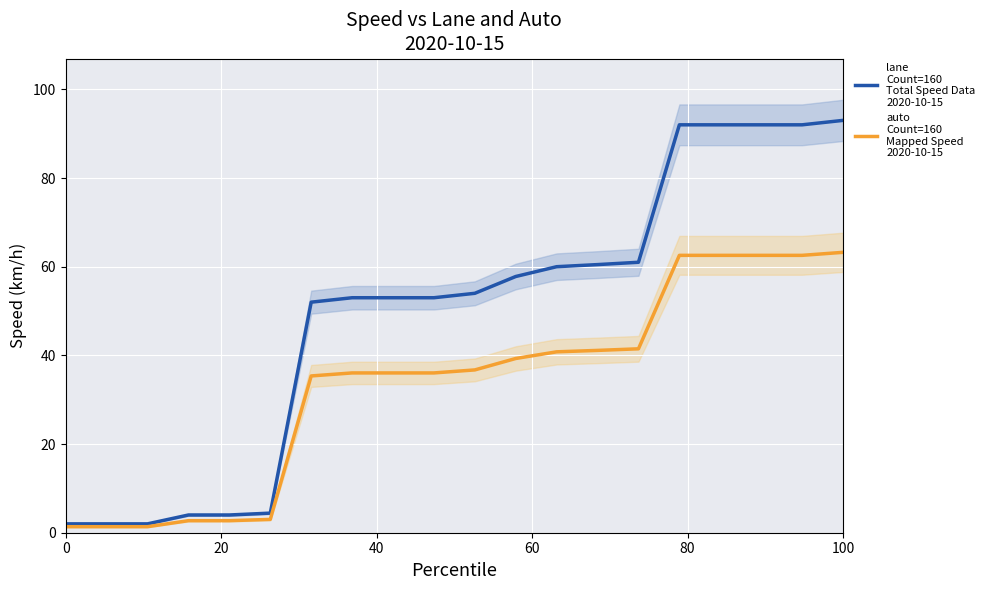

True or false: lane
Count=160
Total Speed Data
2020-10-15 and auto
Count=160
Mapped Speed
2020-10-15 intersect in this chart.

False